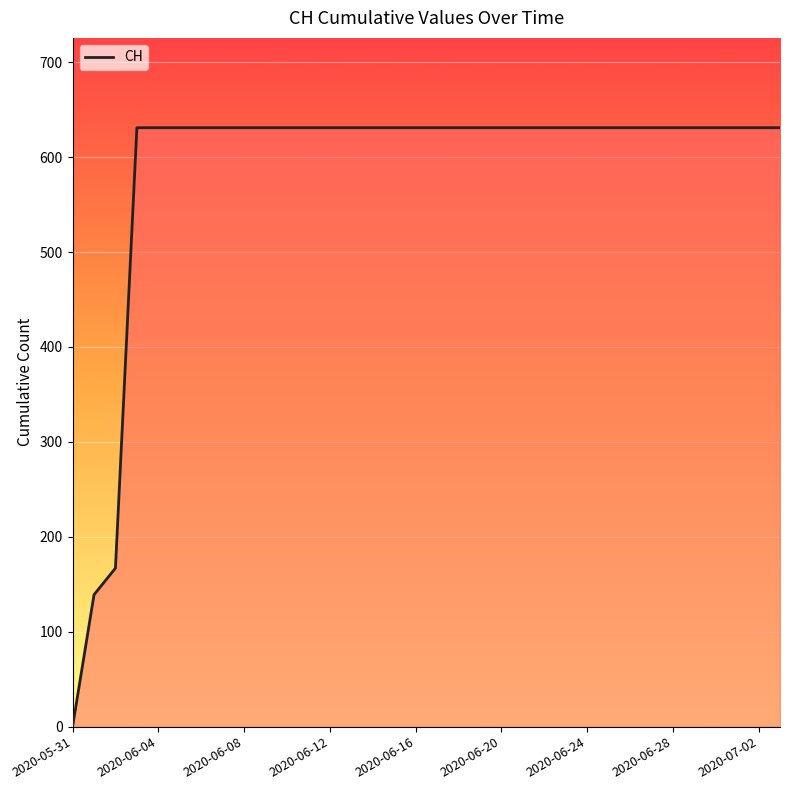

What is the maximum value shown in the chart?

631